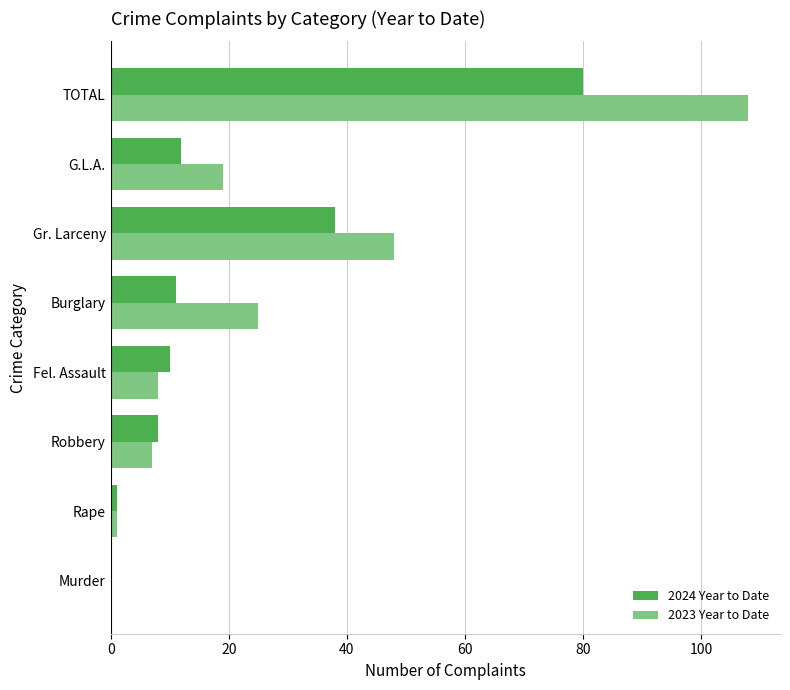

Is it true that 2024 Year to Date equals 6 at Burglary?

False